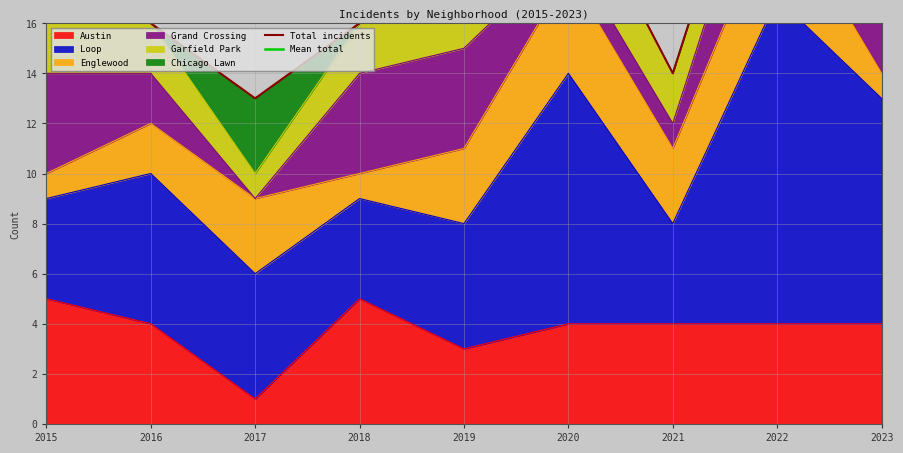

Where is Total incidents nearest to the value 20?

2015